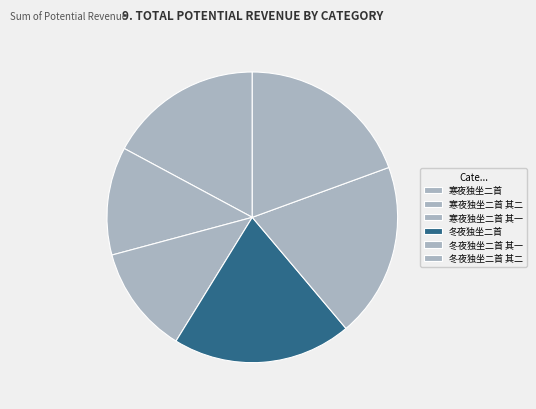

To the nearest percent, what is the average slice percentage?

17%